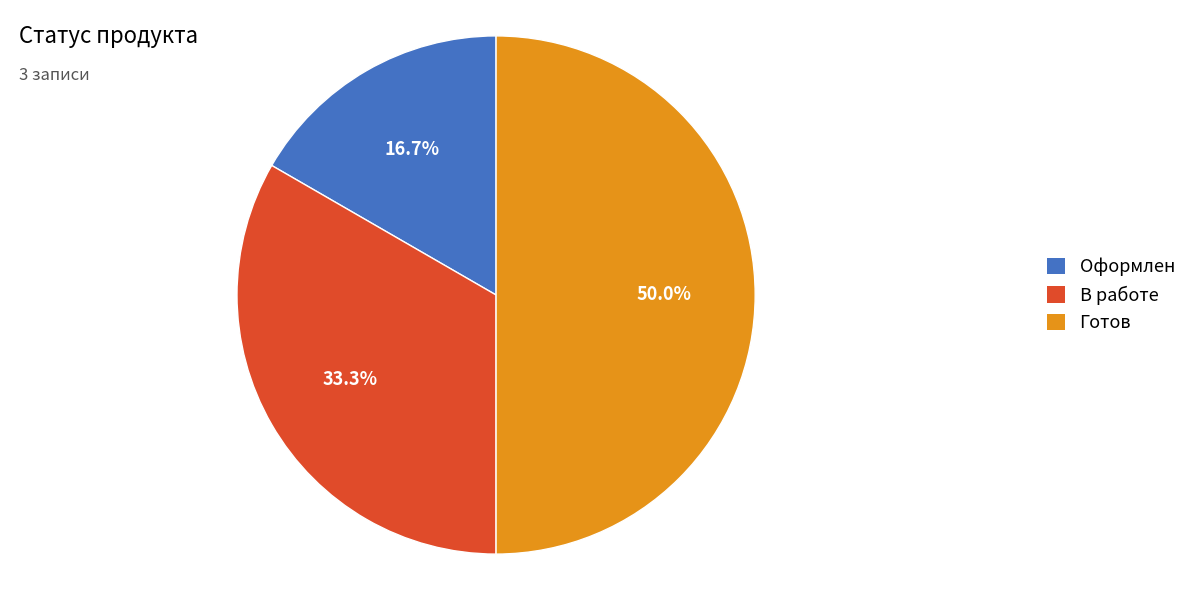

To the nearest percent, what is the difference between the В работе and Готов slice percentages?

17%